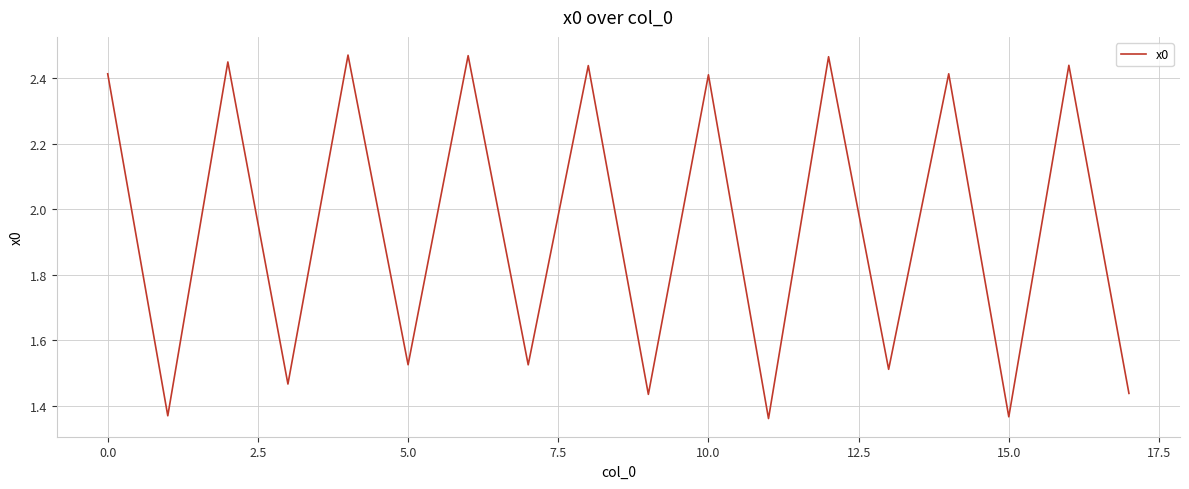

Count the number of values greater than 2.

9